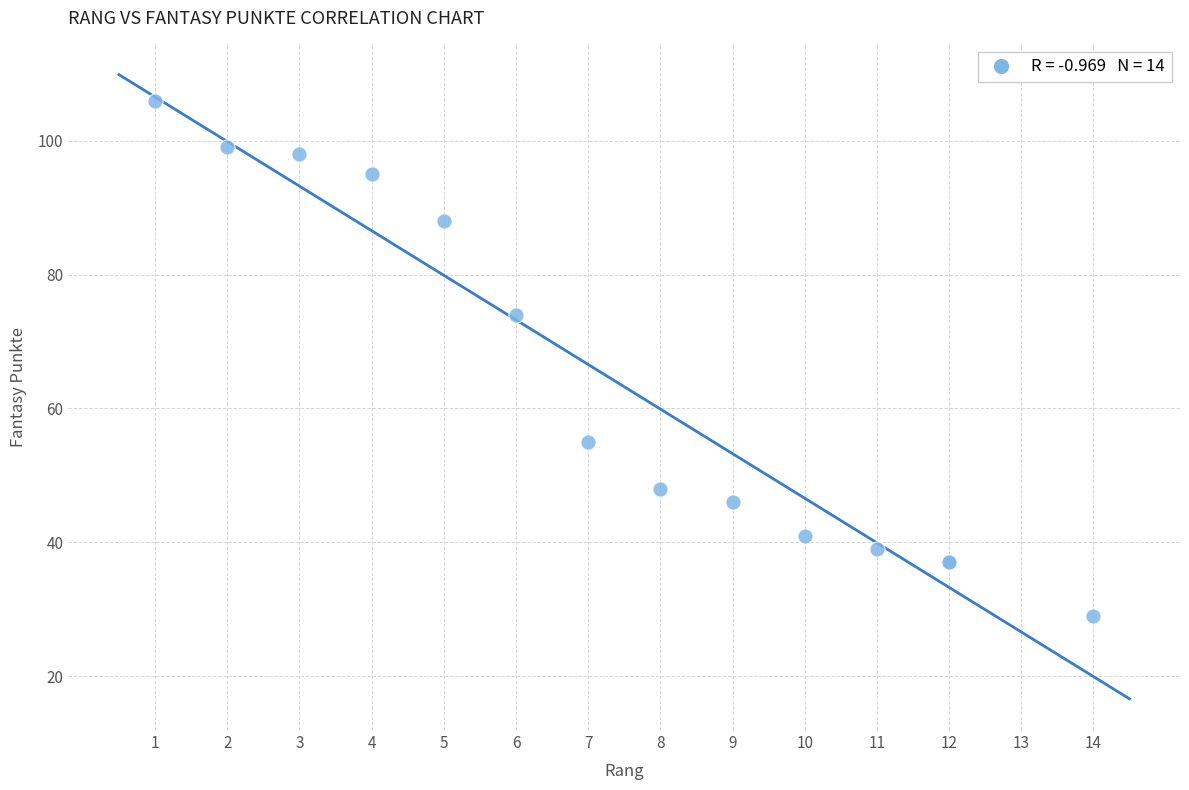

What Y value in the scatter plot is closest to 67?

74